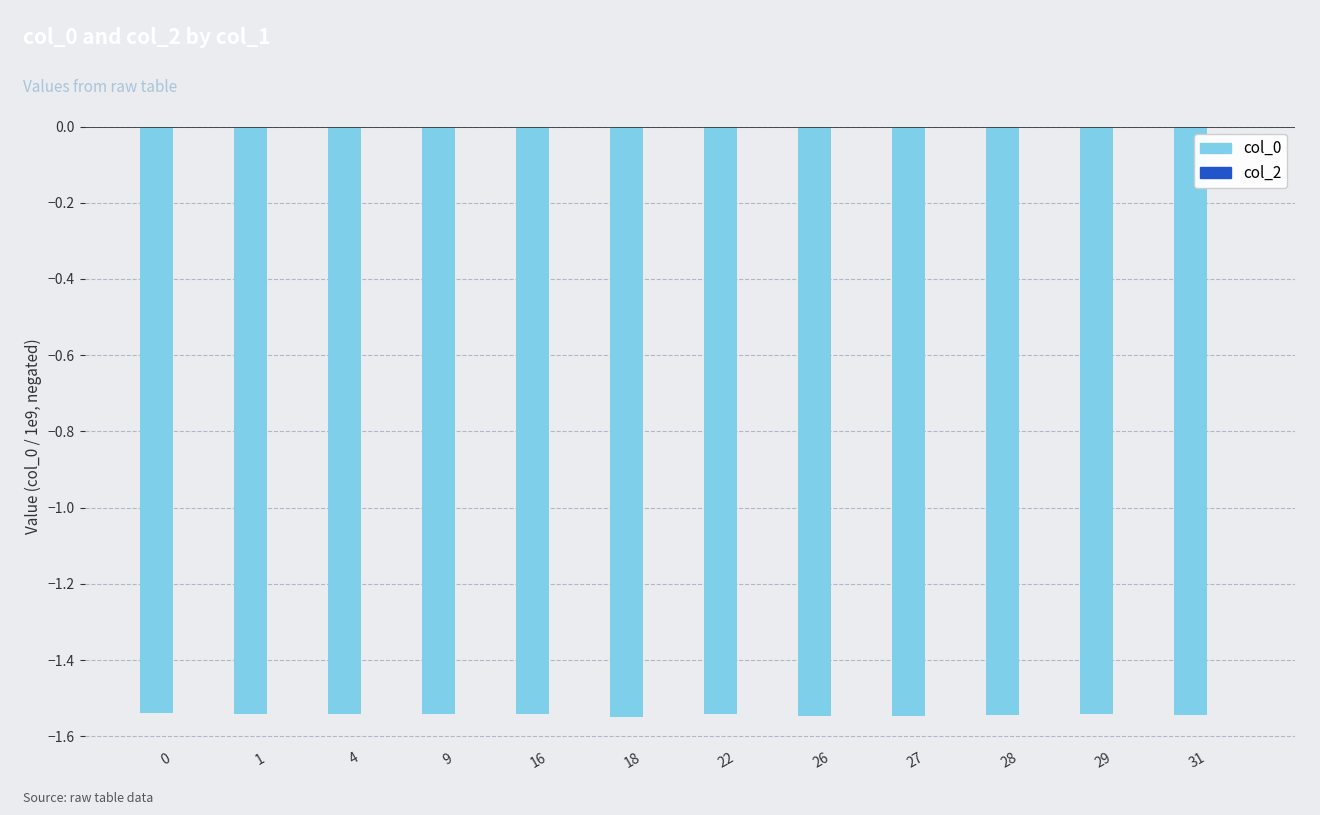

Is it true that the value at 4 is -2.6?

False